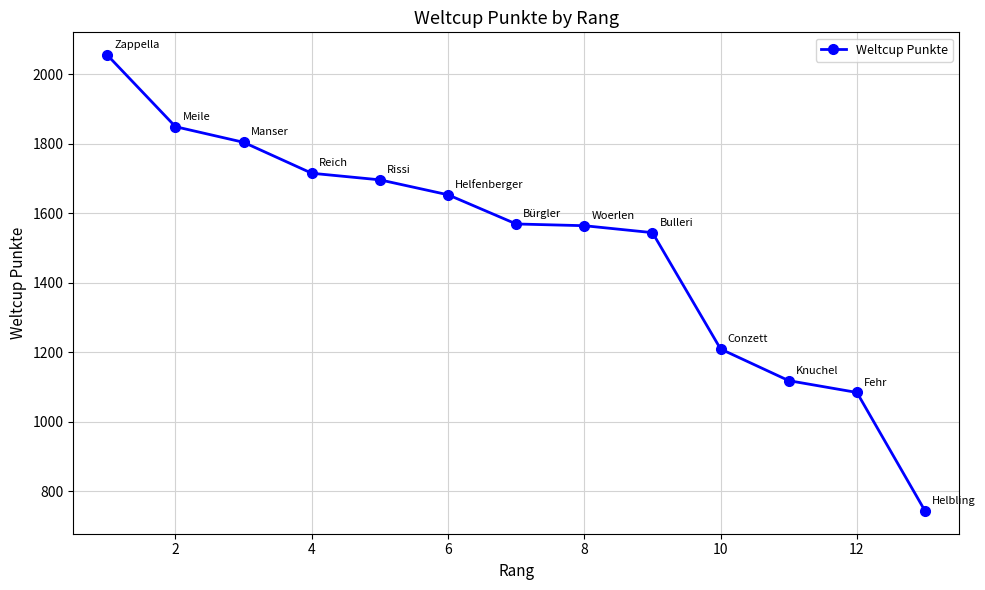

True or false: the data has more than 1 interior local peaks.

False